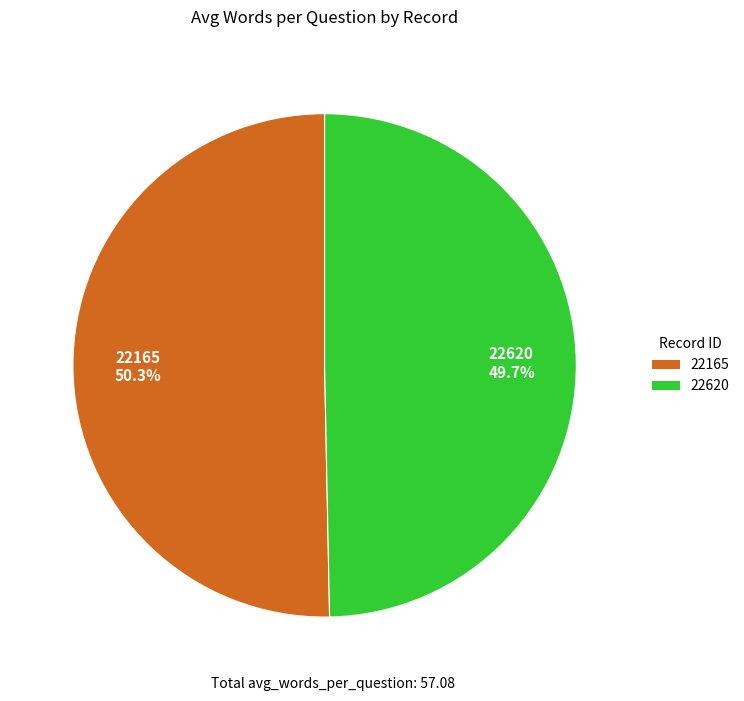

How many slices are in this pie chart?

2